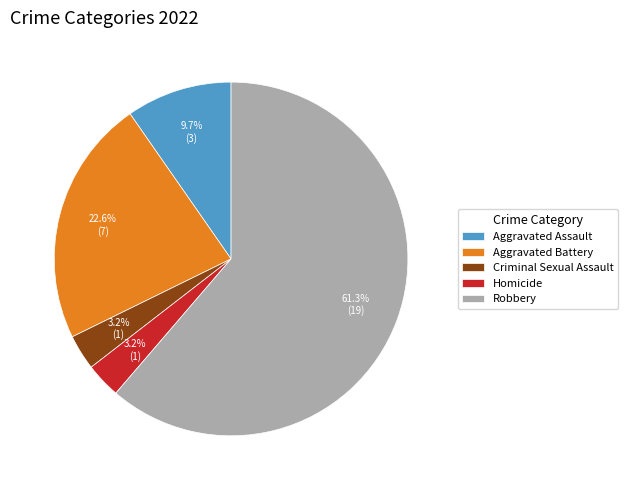

Approximately how many times larger is the value at Robbery compared to Aggravated Battery?

2.7